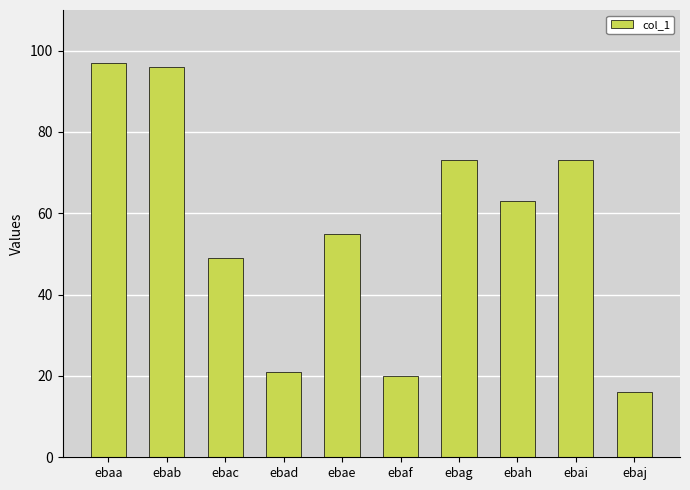

Reading right to left, list all the values displayed in this chart.

16	73	63	73	20	55	21	49	96	97